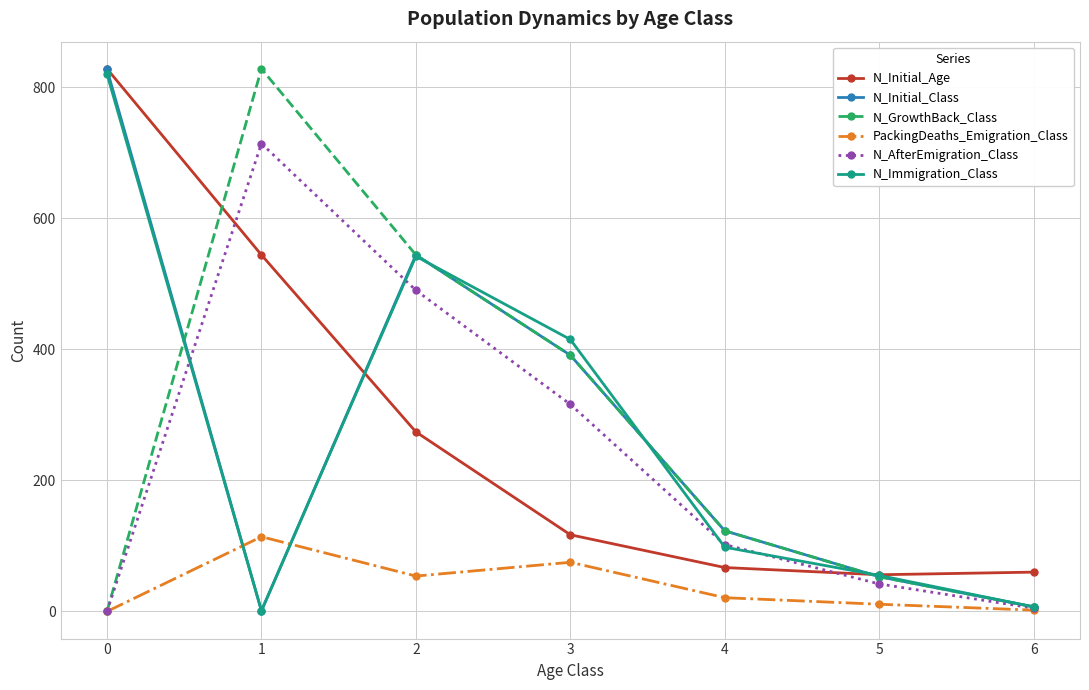

Is the value of N_Initial_Age at 4 greater than the value of N_AfterEmigration_Class at 3?

No